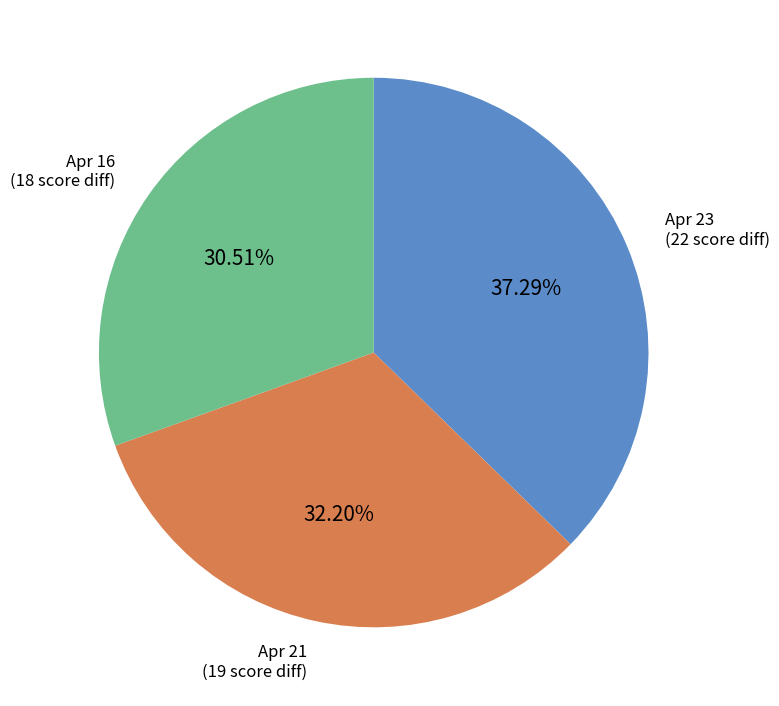

Is there any slice that represents more than half of the pie?

No